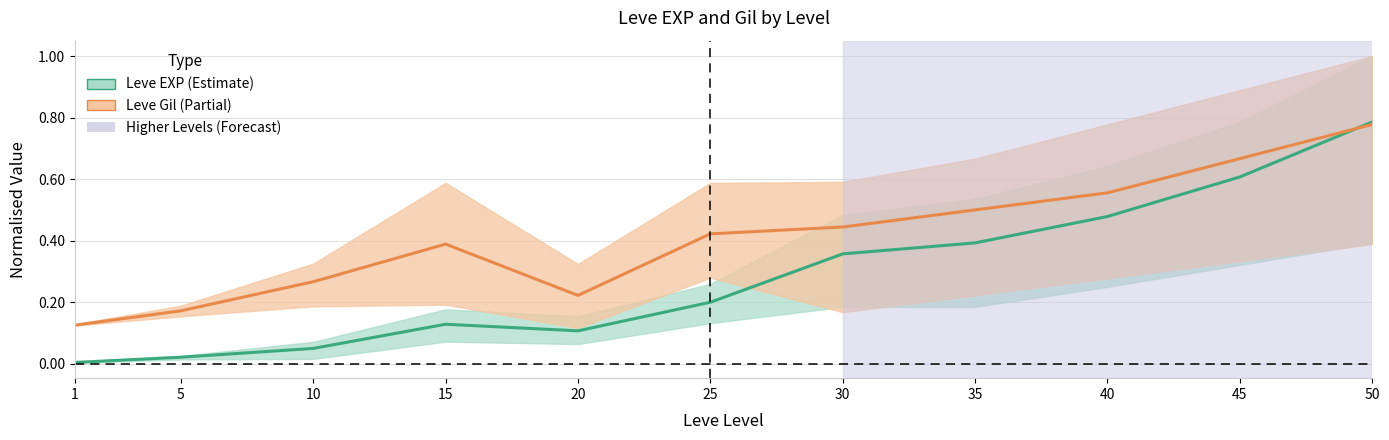

True or false: Leve EXP mid has a value of 0.1 at 10.

True